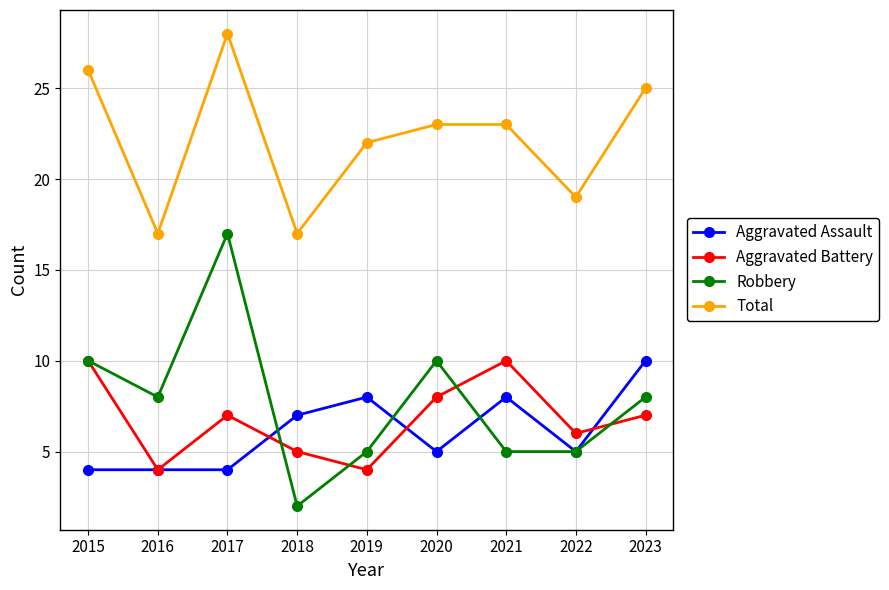

Reading left to right, extract all data points from this chart.

Aggravated Assault: 4	4	4	7	8	5	8	5	10
Aggravated Battery: 10	4	7	5	4	8	10	6	7
Robbery: 10	8	17	2	5	10	5	5	8
Total: 26	17	28	17	22	23	23	19	25